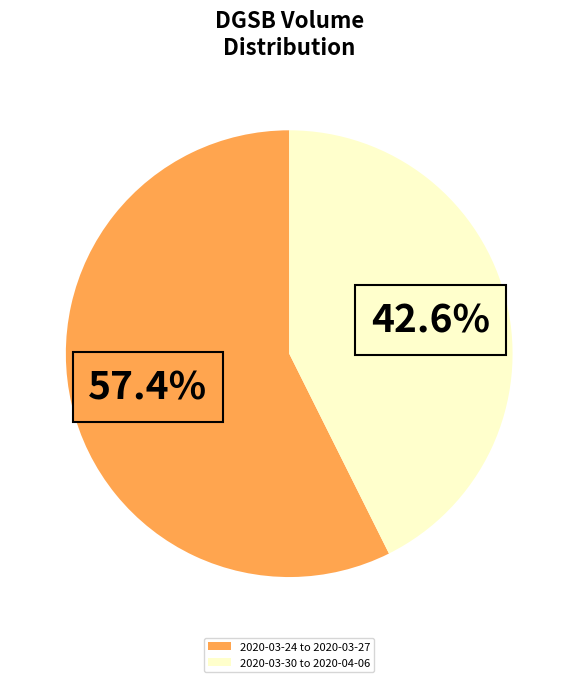

Rank the categories by value from highest to lowest.

2020-03-24 to 2020-03-27, 2020-03-30 to 2020-04-06